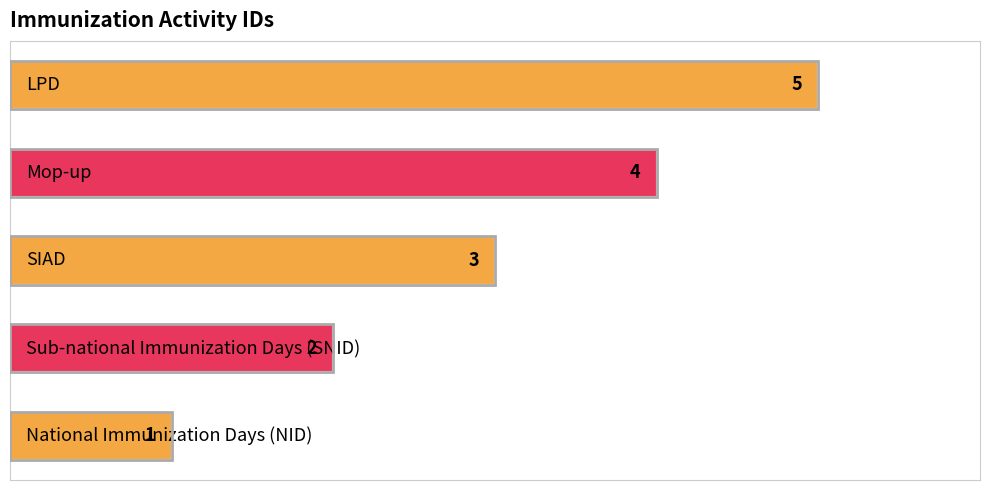

Count the number of categories in the chart.

5